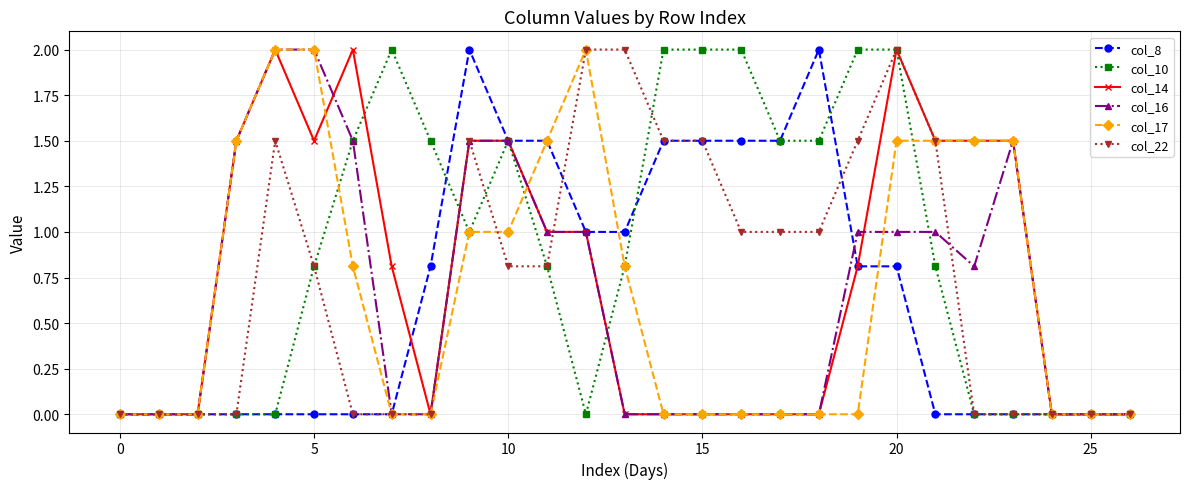

True or false: col_8 has more than 1 points higher than both neighbors.

True